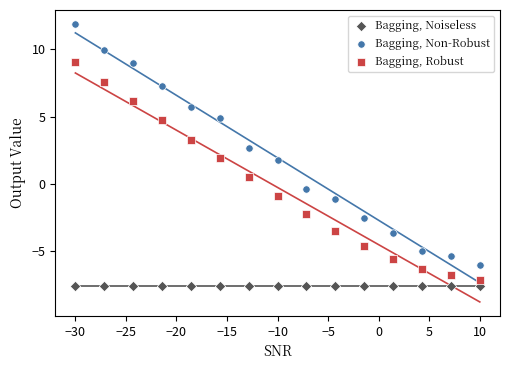

Which series contains the highest Y value?

Bagging, Non-Robust